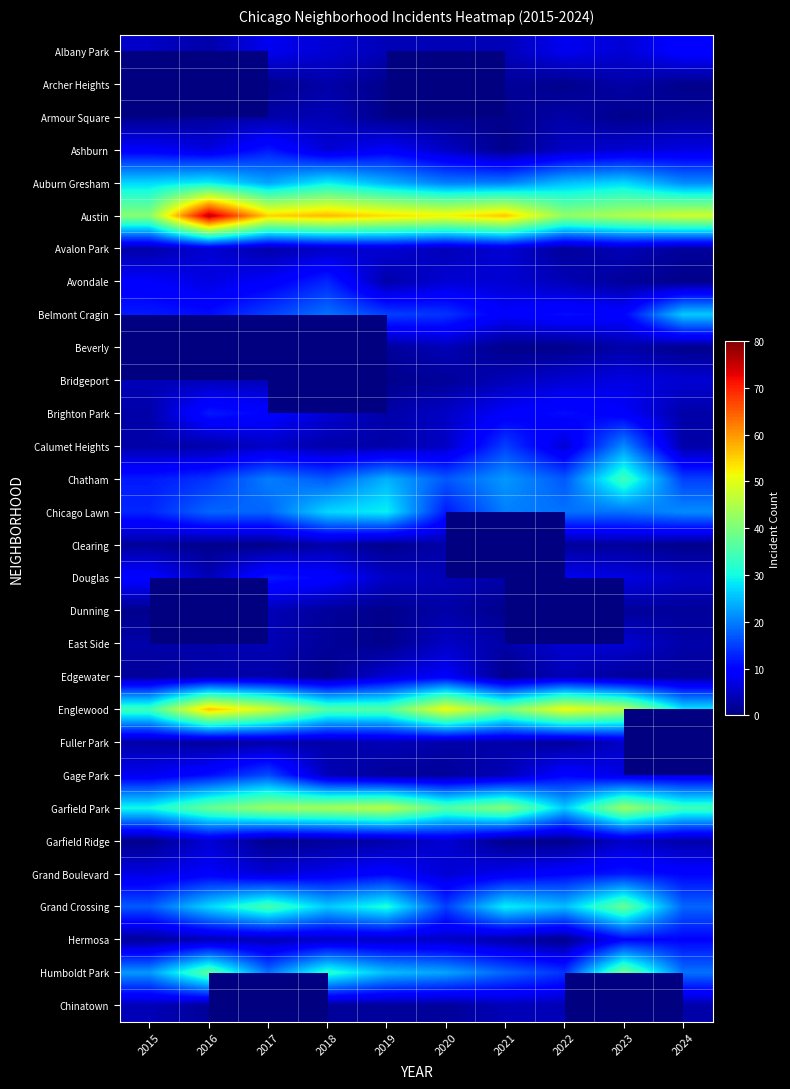

What is the spread (max minus min) of values at 2015?

40.0